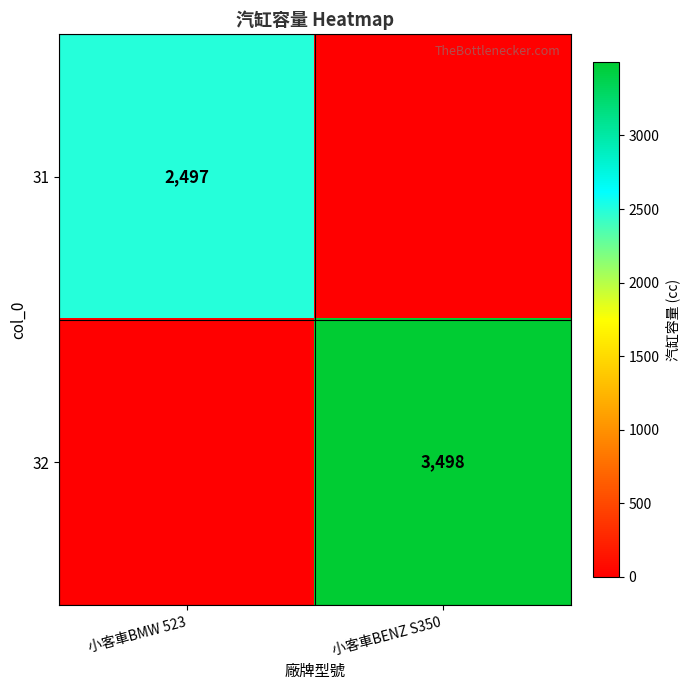

Count the number of categories in the chart.

2